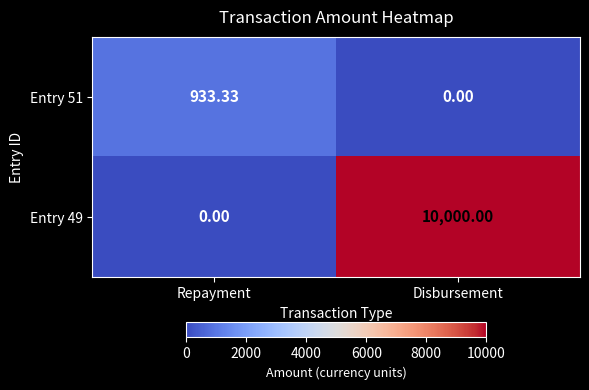

Rank the categories by Entry 51 value from highest to lowest.

Repayment, Disbursement